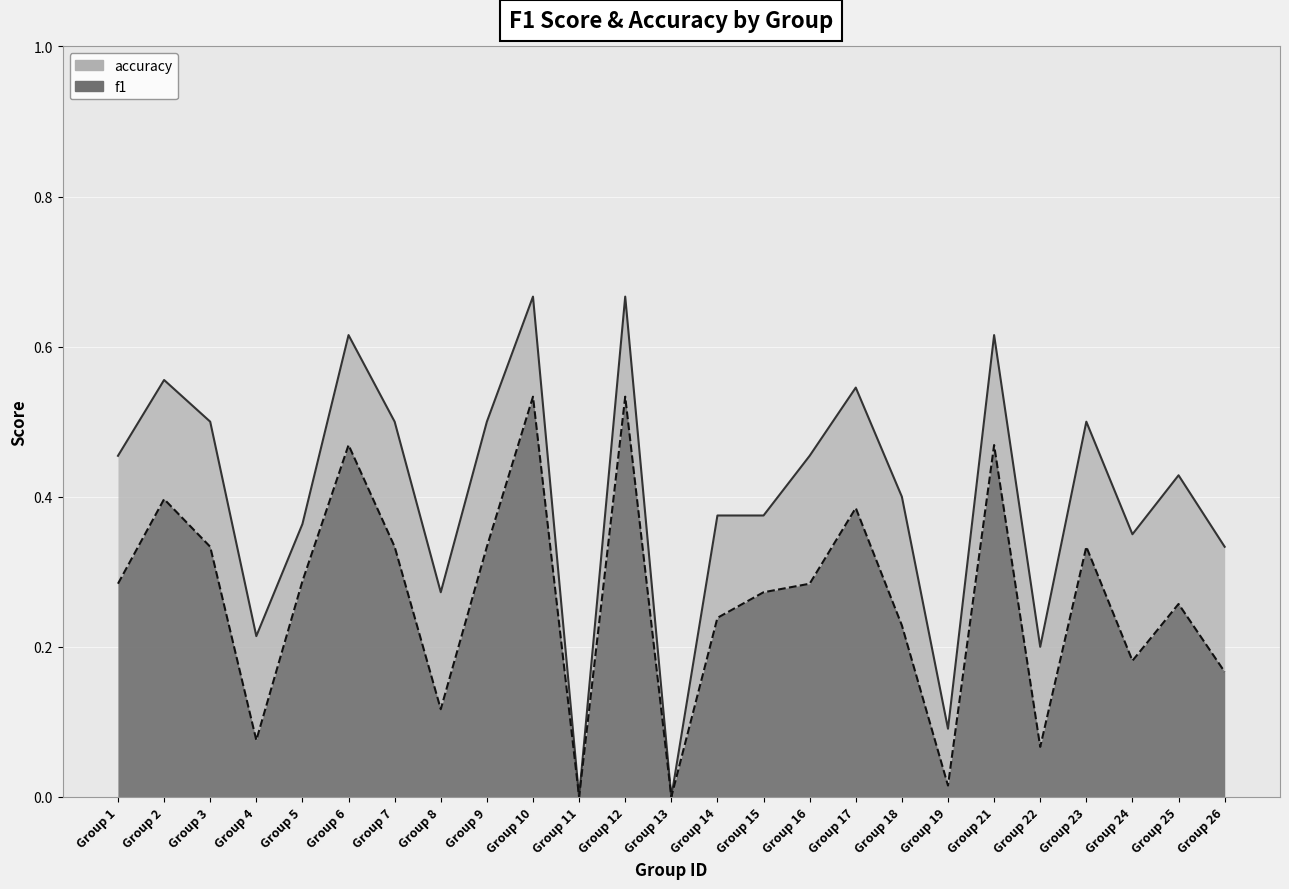

True or false: accuracy and f1 cross at least once.

False